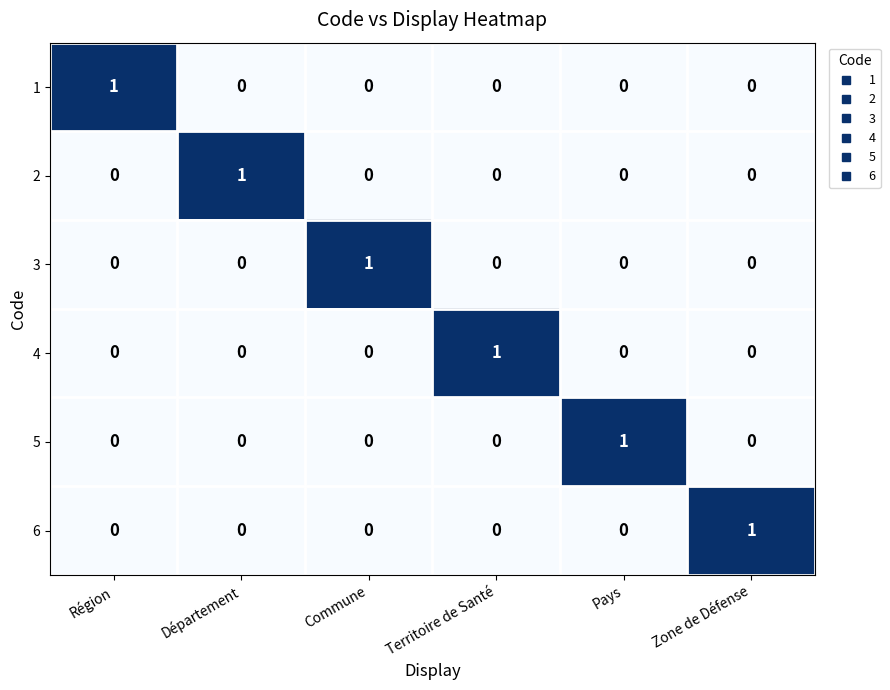

Count the 1 values in the range 0 to 1.

6